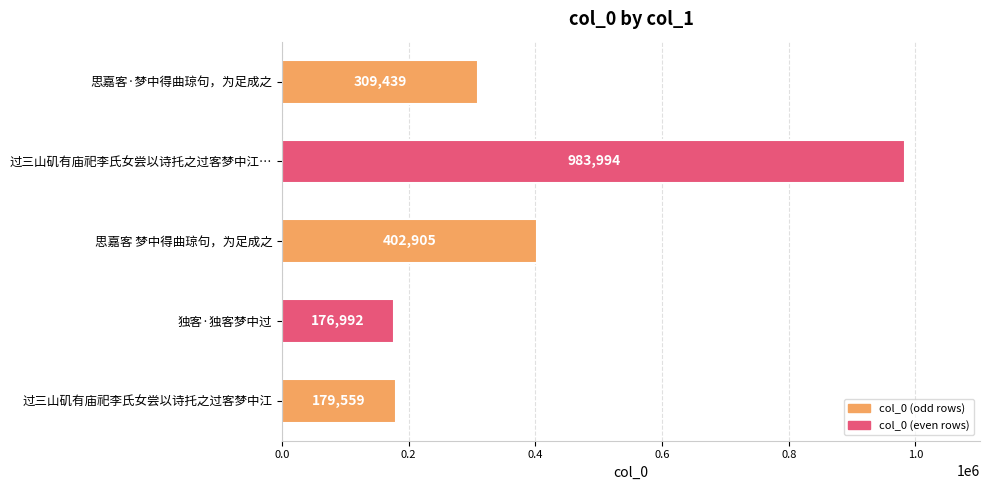

List the labels in order of value, smallest first.

独客·独客梦中过, 过三山矶有庙祀李氏女尝以诗托之过客梦中江, 思嘉客·梦中得曲琼句，为足成之, 思嘉客 梦中得曲琼句，为足成之, 过三山矶有庙祀李氏女尝以诗托之过客梦中江…